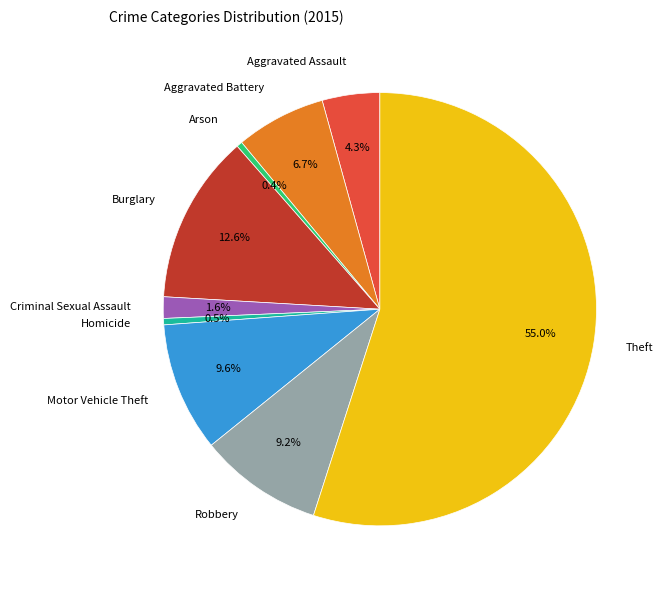

Is there a majority slice in this chart?

Yes